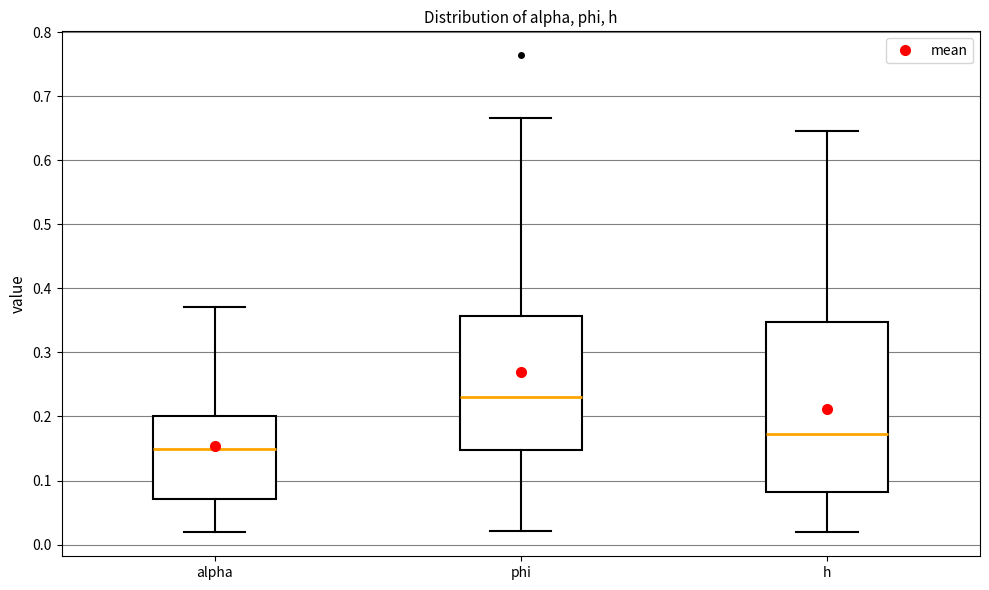

Where is the lower edge of the box for phi on the y-axis? The values are not printed on the chart, so give them approximately, as read against the axis.

0.15